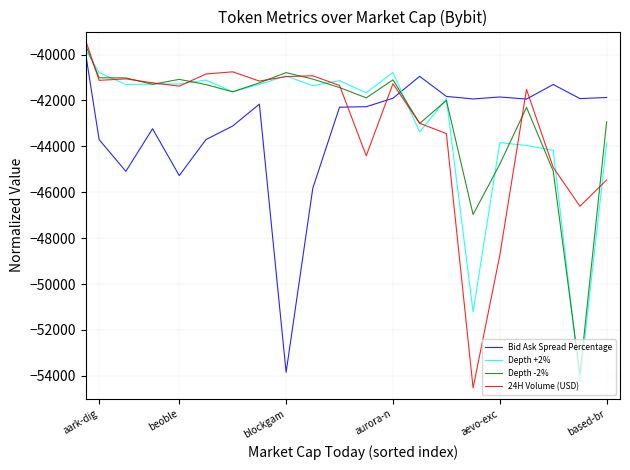

Which series has the largest range (max minus min)?

24H Volume (USD)